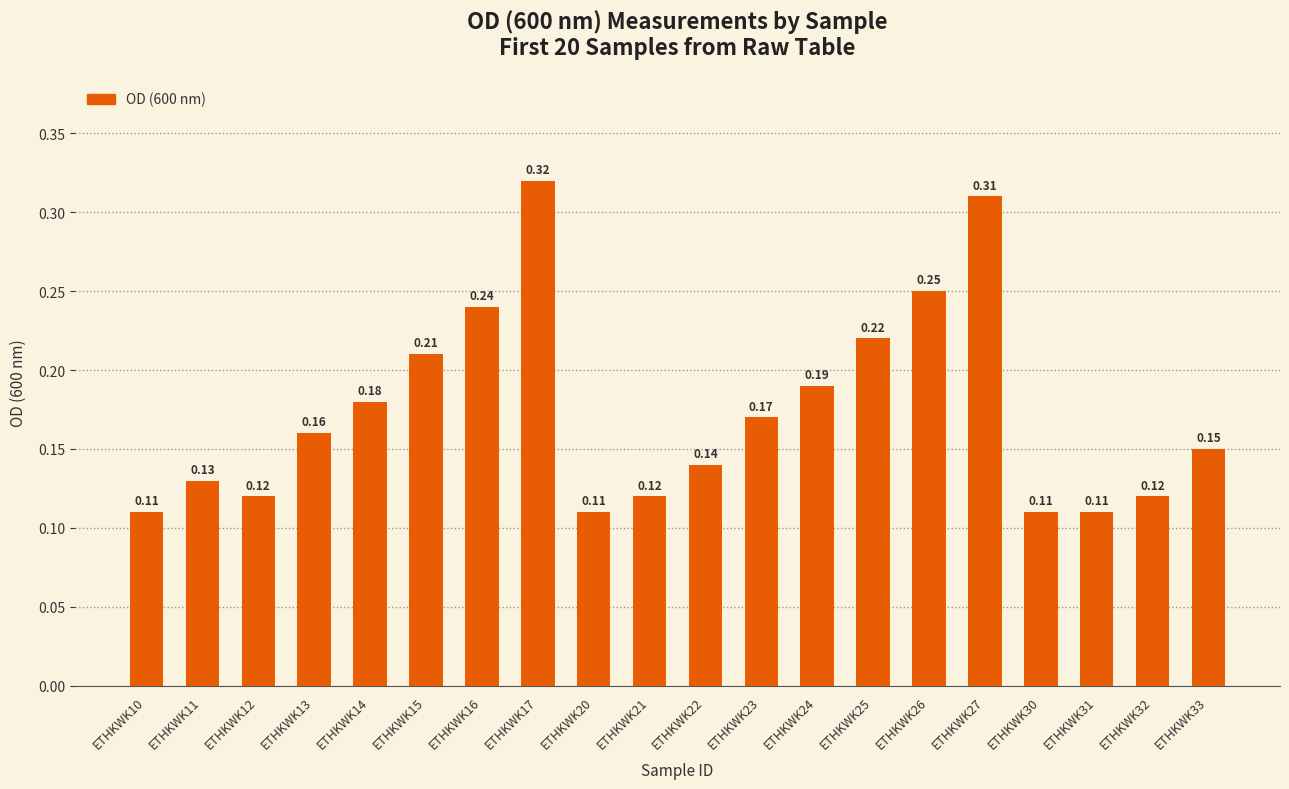

What is the change in value from ETHKWK16 to ETHKWK21?

-0.1